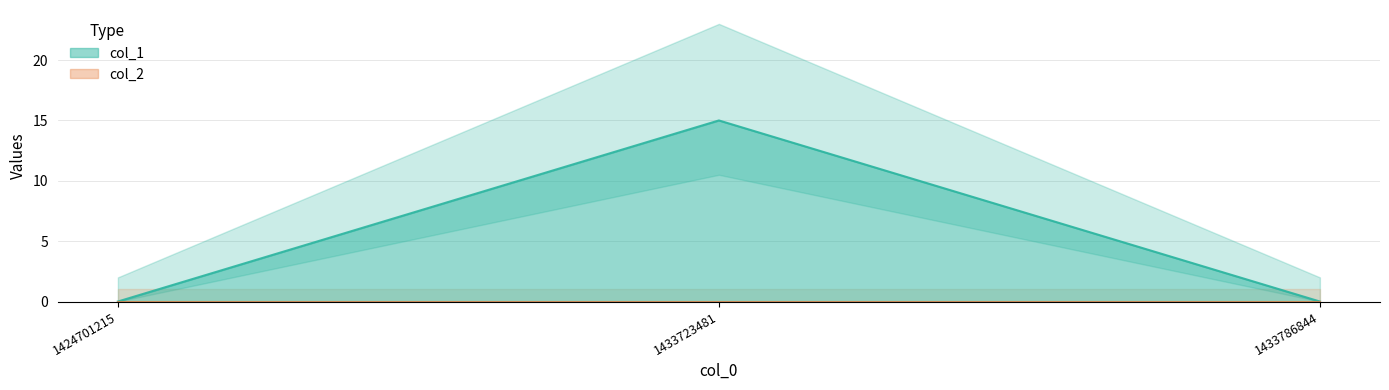

What is the difference between the values at 1433786844 and 1433723481?

15